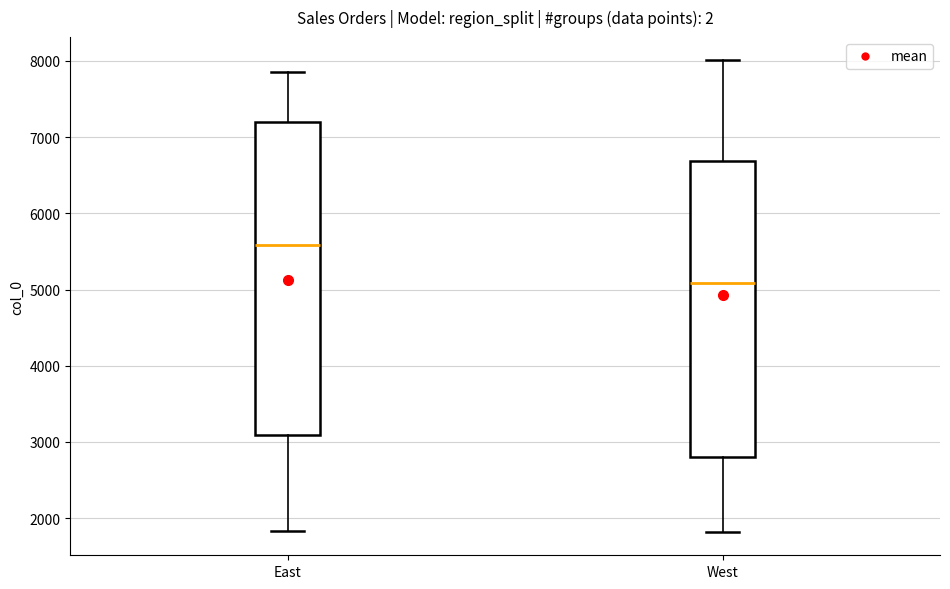

Reading left to right, transcribe this box plot: for each box, give where its median line is, the range the box spans, and where its two whiskers end, as read against the y-axis. The values are not printed on the chart, so give them approximately, as read against the axis.

East: median 5600, box 3100 to 7200, whiskers 1800 to 7800
West: median 5100, box 2800 to 6700, whiskers 1800 to 8000